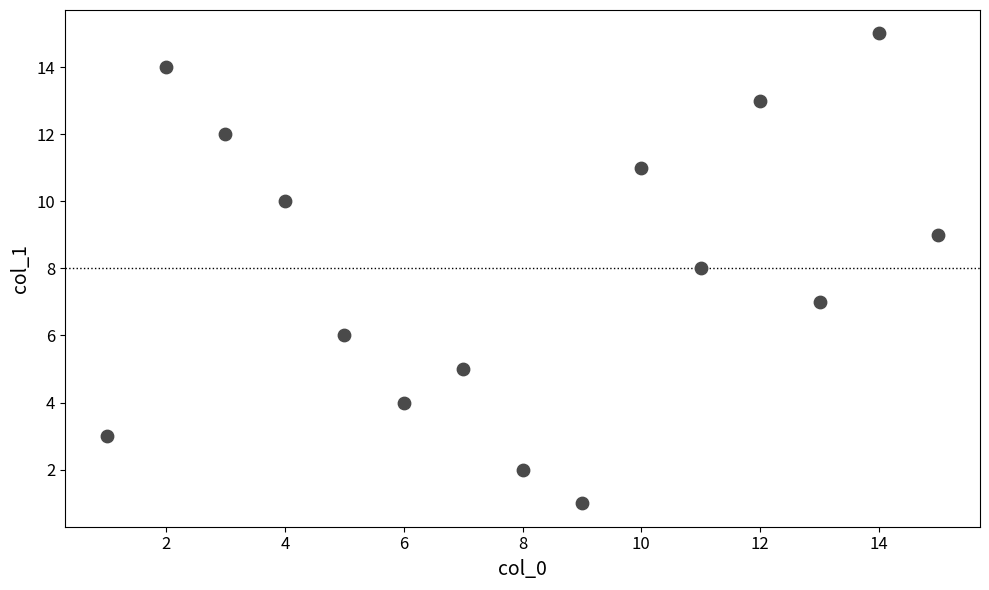

What is the range of Y values (max minus min)?

14